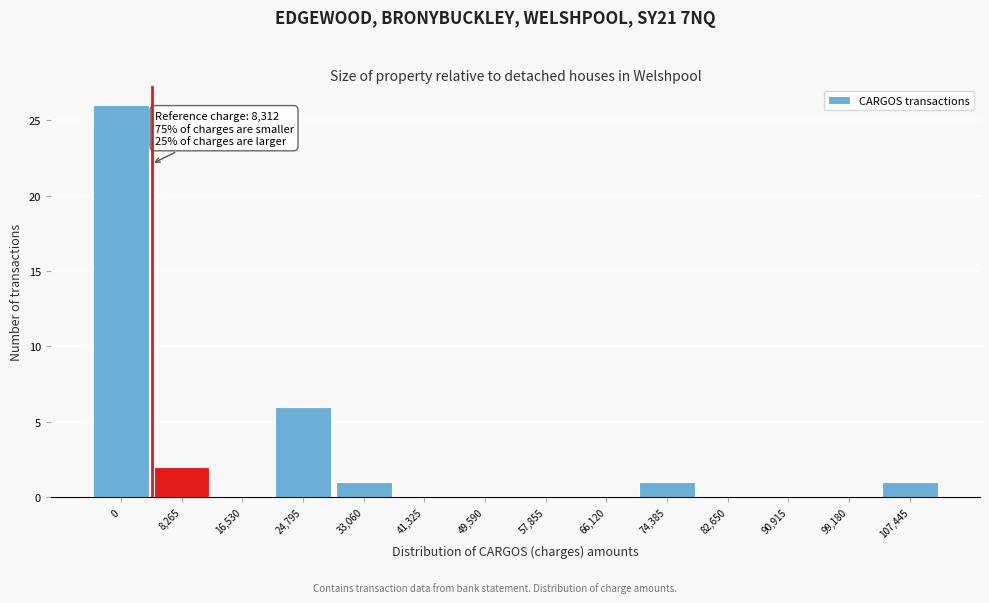

Reading left to right, extract all data points from this chart.

0=26	8,265=2	16,530=0	24,795=6	33,060=1	41,325=0	49,590=0	57,855=0	66,120=0	74,385=1	82,650=0	90,915=0	99,180=0	107,445=1